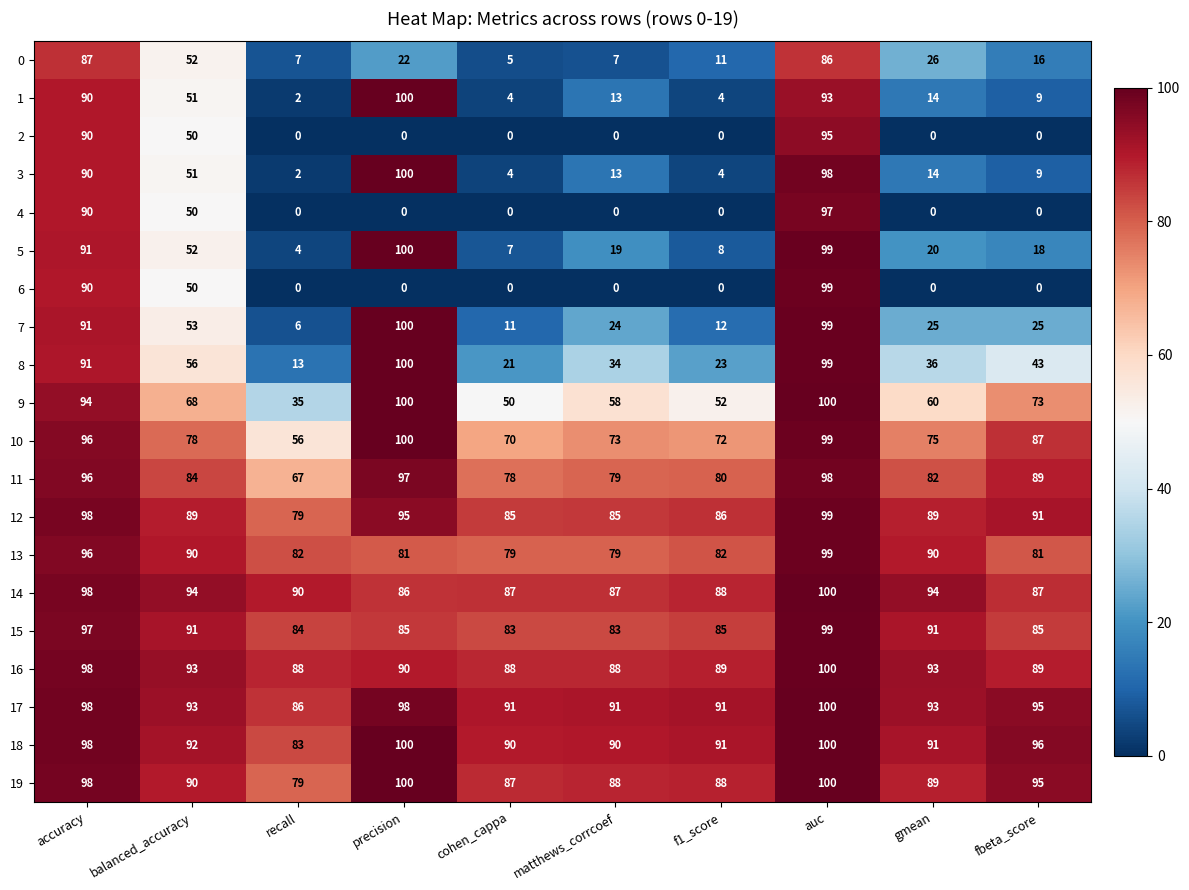

Where is 7 nearest to the value 53?

balanced_accuracy